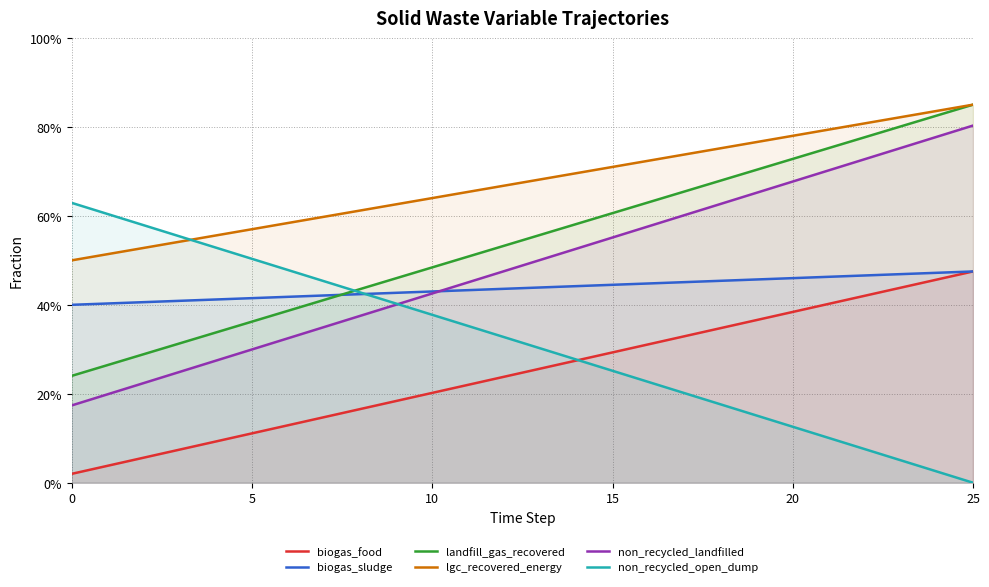

At which category is the sum across all series the highest?

25